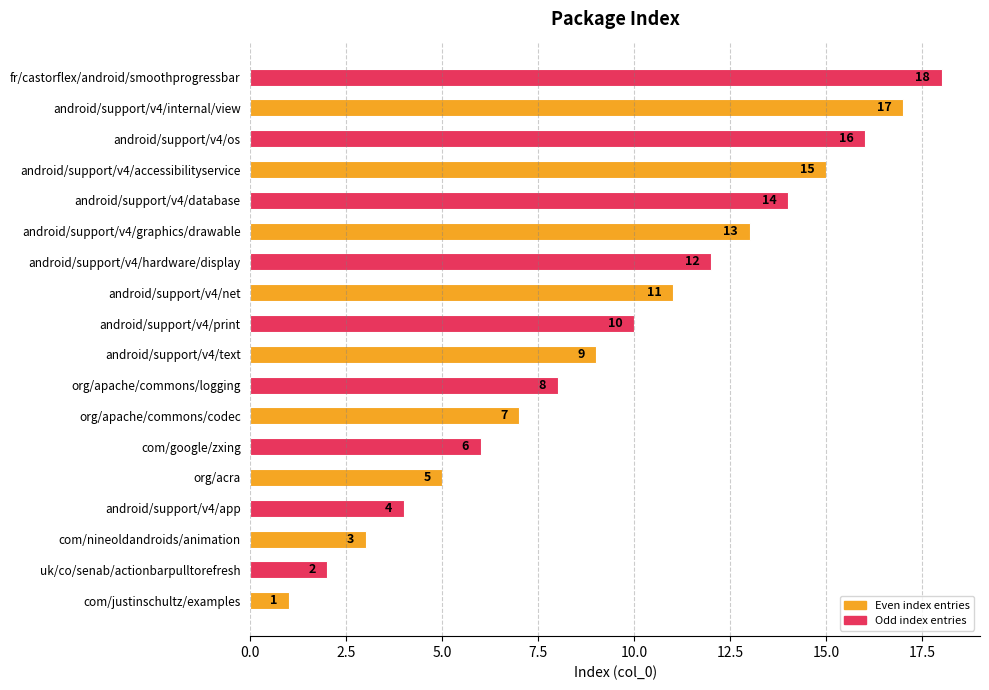

Does the chart contain any negative values?

No